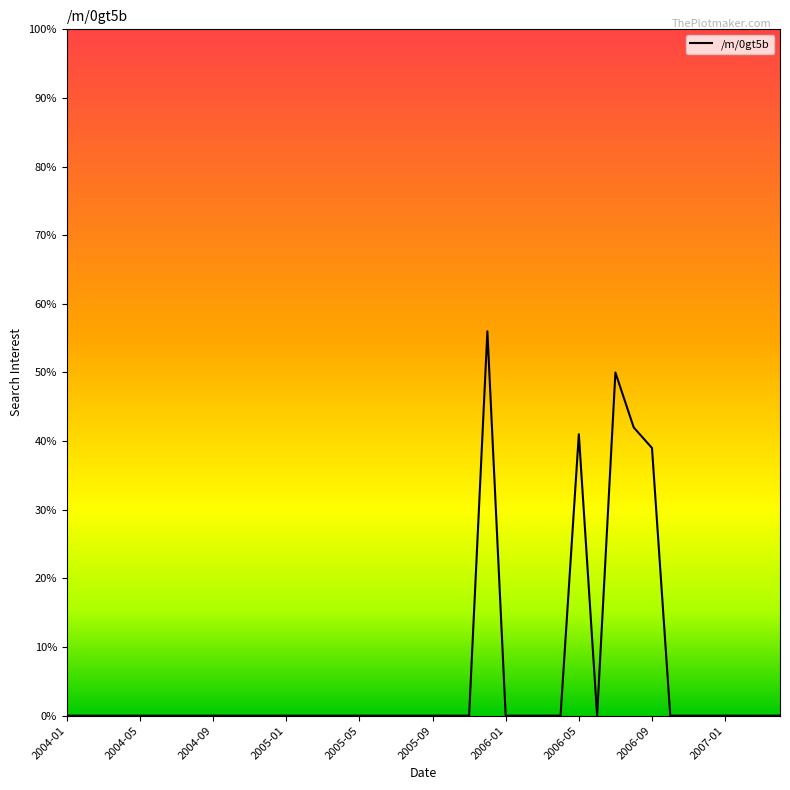

What is the greatest value displayed?

56